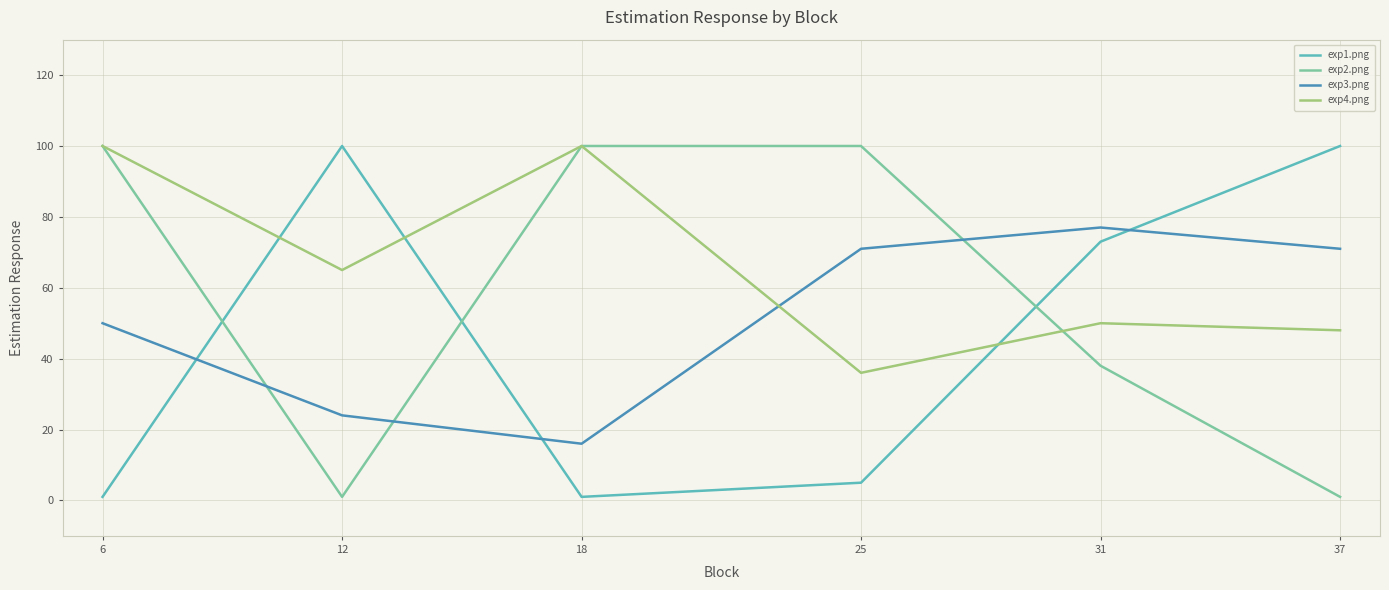

Is this an area chart (filled region under the line)?

No